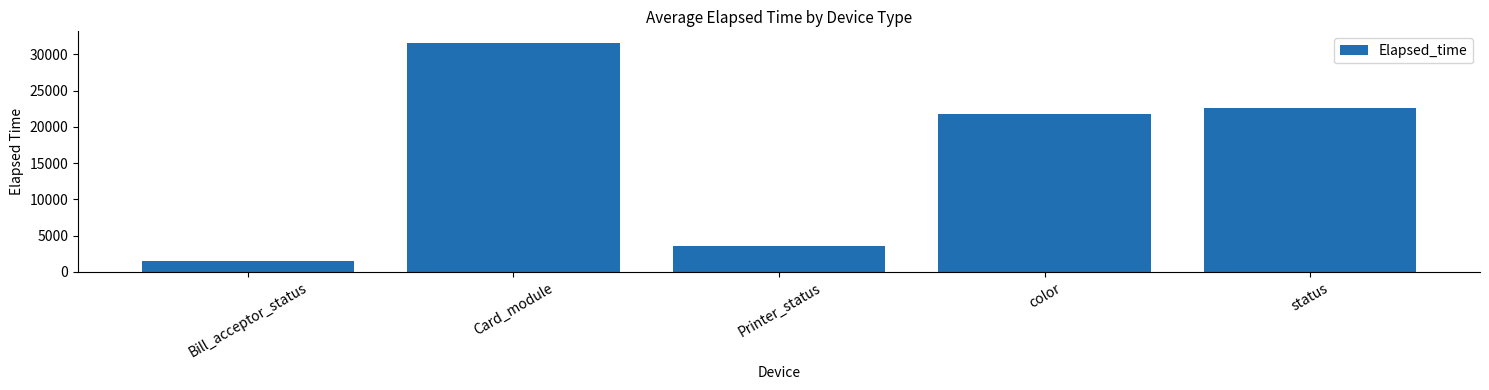

Is it true that the value at Printer_status is 5047?

False